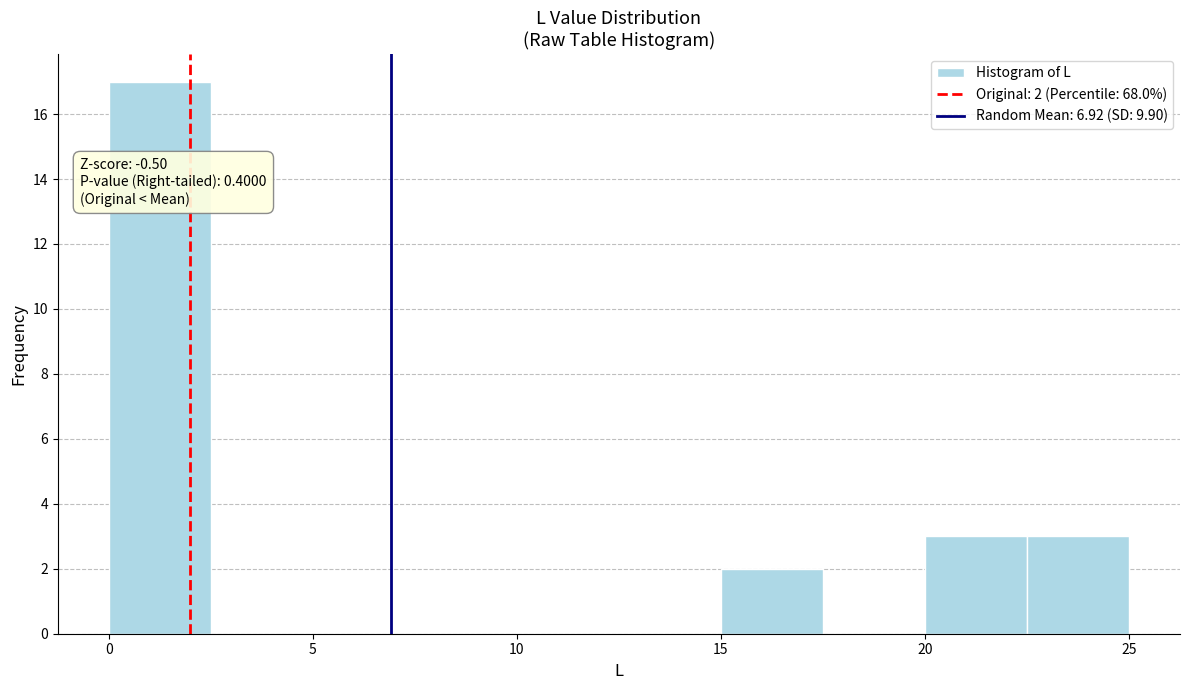

Over which range of the x-axis is the bar tallest?

0.0 to 2.5